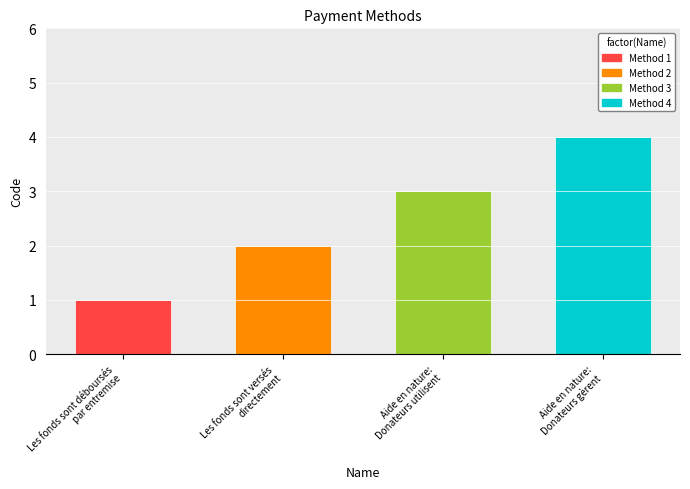

Read the value at Les fonds sont déboursés
par entremise.

1